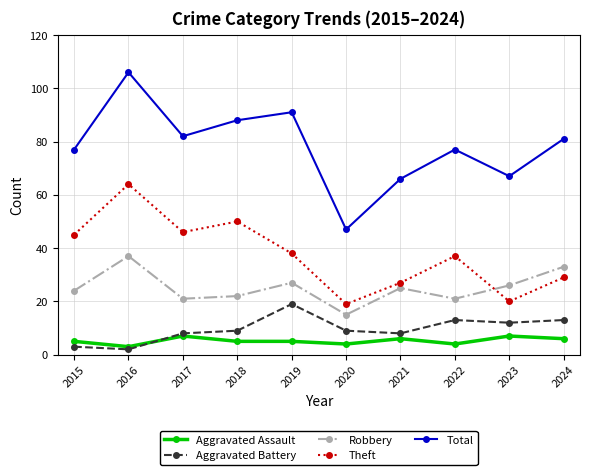

True or false: Robbery and Aggravated Battery cross at least once.

False